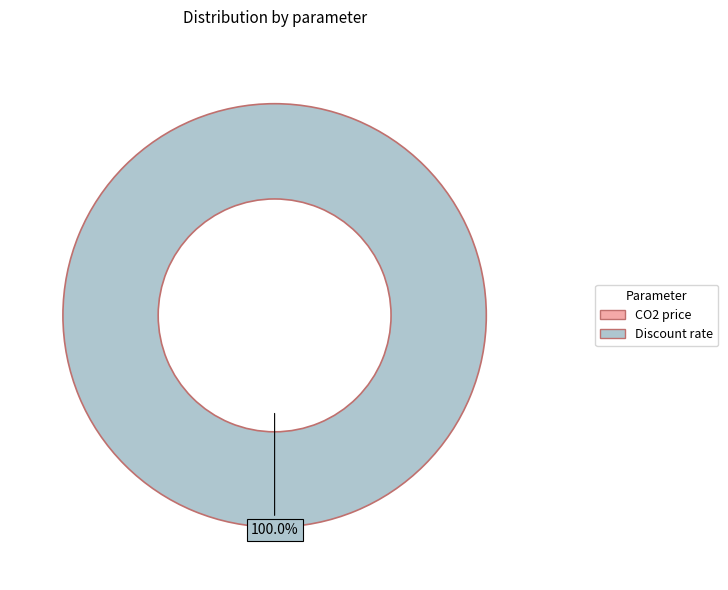

Is it true that CO2 price is 0% of the pie?

True